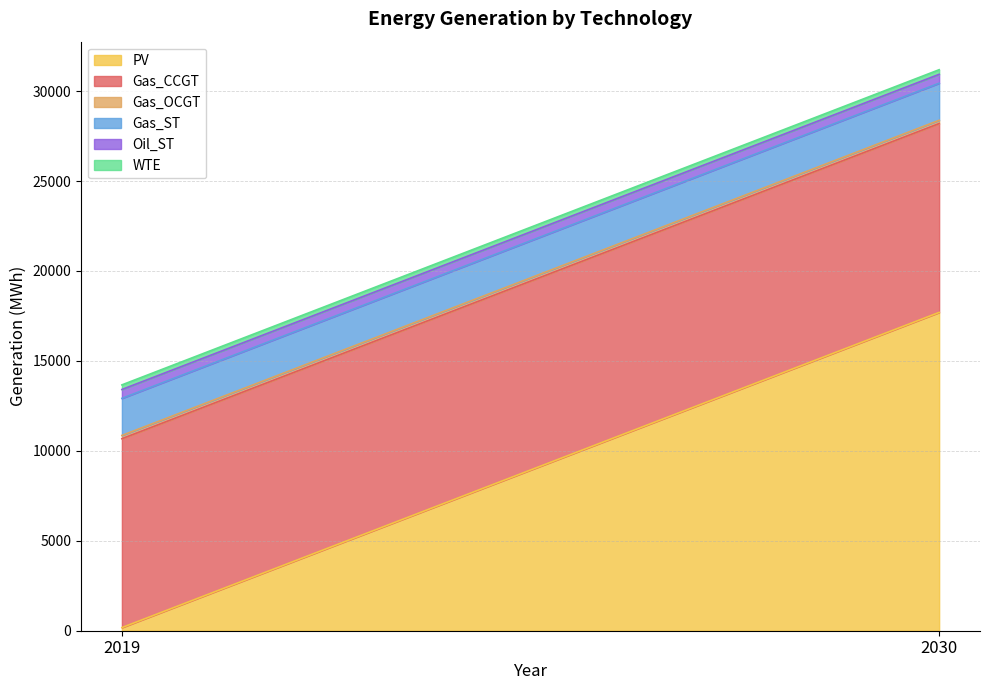

At which category is the sum across all series the highest?

2030